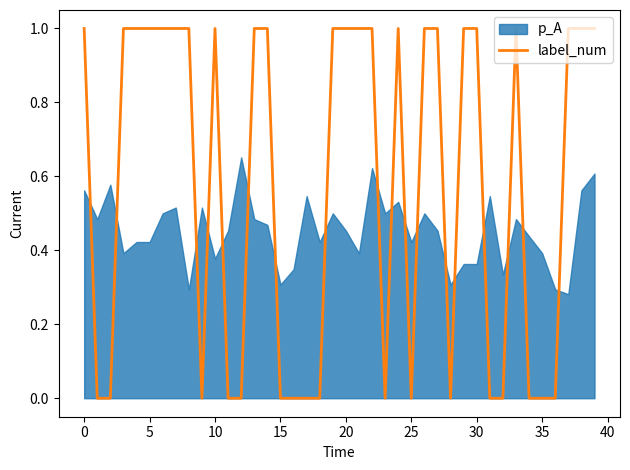

True or false: label_num has a value of 0 at 25.

True